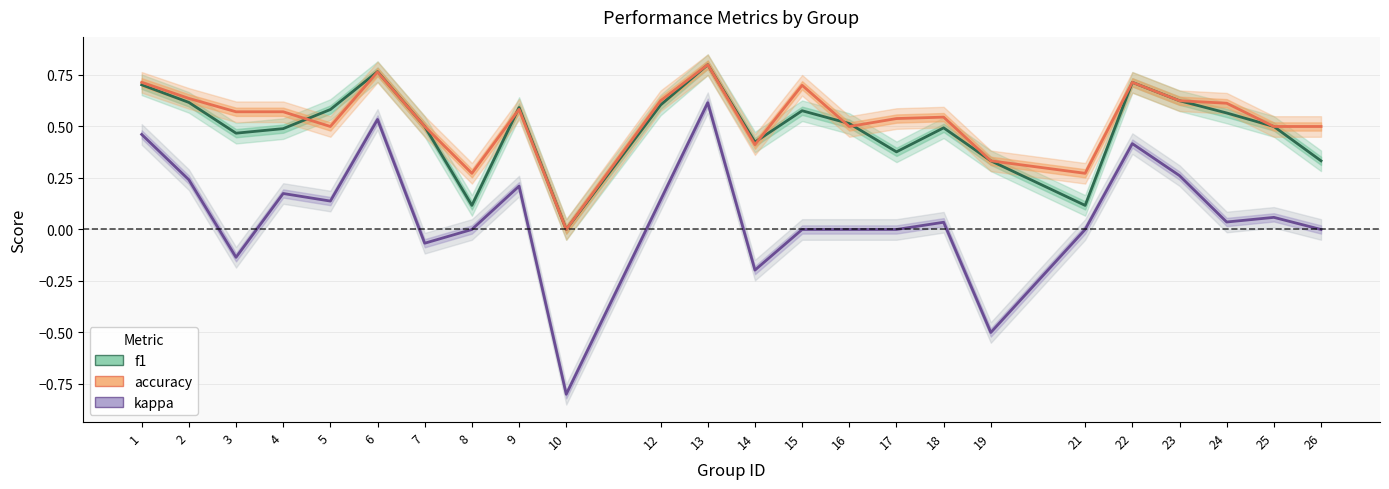

What is the value of the kappa point at the 18th from the left?

-0.5